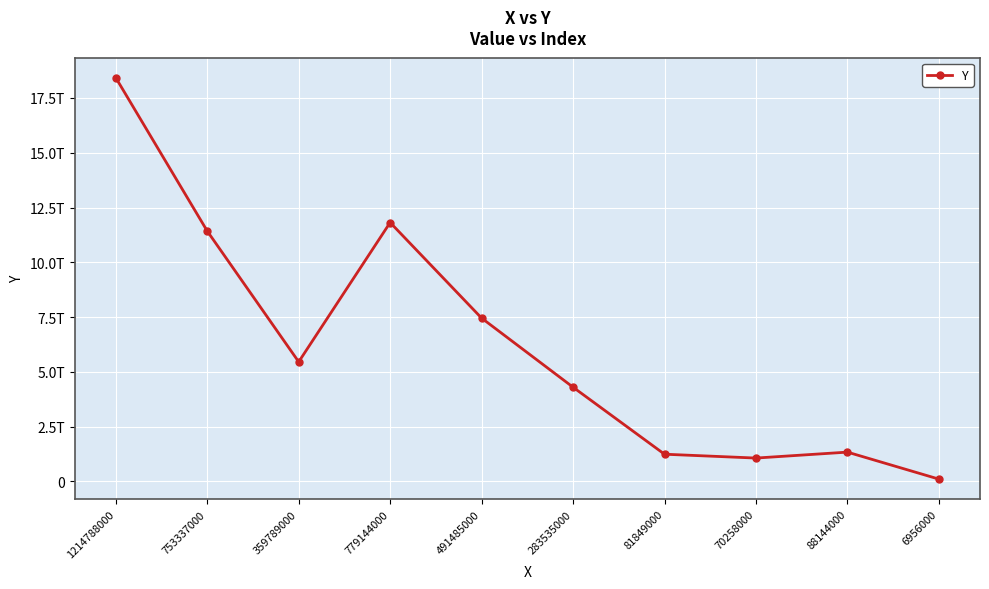

What is the value of the 10th point from the left?

105480784000